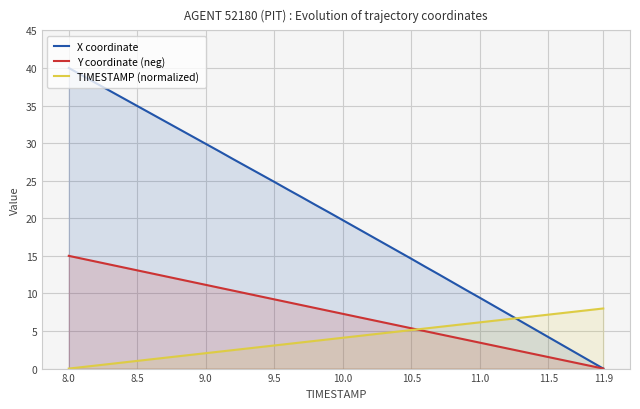

Reading left to right, what are all the values shown in this chart?

X coordinate: 40.0	39.0	38.0	37.0	35.9	34.9	33.9	32.9	31.9	30.9	29.9	28.9	27.9	26.9	25.8	24.8	23.8	22.8	21.8	20.8	19.7	18.7	17.7	16.7	15.6	14.6	13.6	12.5	11.5	10.4	9.4	8.4	7.3	6.3	5.2	4.2	3.1	2.1	1.0	0.0
Y coordinate (neg): 15.0	14.6	14.2	13.8	13.5	13.1	12.7	12.3	11.9	11.5	11.1	10.8	10.4	10.0	9.6	9.2	8.8	8.4	8.1	7.7	7.3	6.9	6.5	6.1	5.7	5.4	5.0	4.6	4.2	3.8	3.4	3.1	2.7	2.3	1.9	1.5	1.1	0.8	0.4	0.0
TIMESTAMP (normalized): 0.0	0.2	0.4	0.6	0.8	1.0	1.2	1.4	1.6	1.8	2.1	2.3	2.5	2.7	2.9	3.1	3.3	3.5	3.7	3.9	4.1	4.3	4.5	4.7	4.9	5.1	5.3	5.5	5.7	5.9	6.2	6.4	6.6	6.8	7.0	7.2	7.4	7.6	7.8	8.0